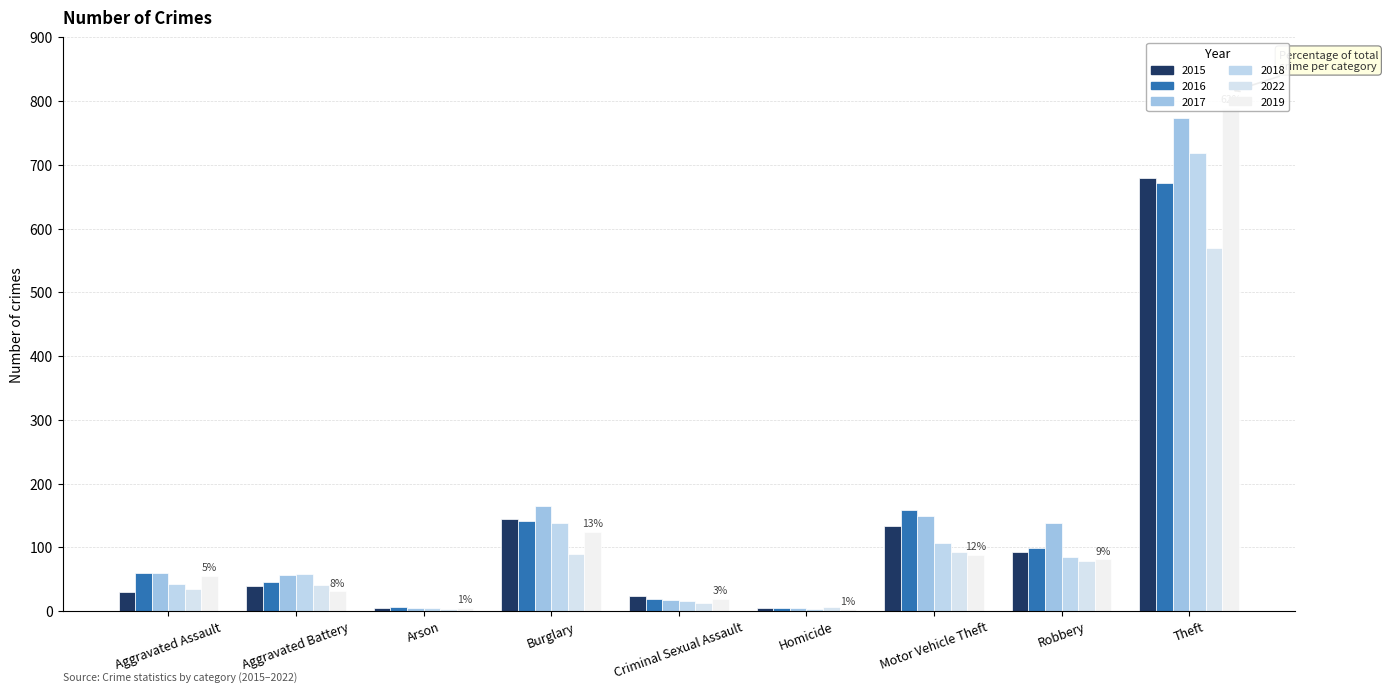

Reading left to right, list all the values displayed in this chart.

2015: Aggravated Assault=30	Aggravated Battery=39	Arson=4	Burglary=145	Criminal Sexual Assault=23	Homicide=4	Motor Vehicle Theft=133	Robbery=92	Theft=680
2016: Aggravated Assault=60	Aggravated Battery=46	Arson=6	Burglary=142	Criminal Sexual Assault=19	Homicide=4	Motor Vehicle Theft=159	Robbery=99	Theft=672
2017: Aggravated Assault=59	Aggravated Battery=57	Arson=5	Burglary=165	Criminal Sexual Assault=18	Homicide=4	Motor Vehicle Theft=149	Robbery=138	Theft=774
2018: Aggravated Assault=43	Aggravated Battery=58	Arson=5	Burglary=138	Criminal Sexual Assault=15	Homicide=3	Motor Vehicle Theft=106	Robbery=84	Theft=719
2022: Aggravated Assault=35	Aggravated Battery=41	Arson=3	Burglary=89	Criminal Sexual Assault=13	Homicide=6	Motor Vehicle Theft=92	Robbery=78	Theft=569
2019: Aggravated Assault=55	Aggravated Battery=31	Arson=5	Burglary=124	Criminal Sexual Assault=19	Homicide=3	Motor Vehicle Theft=88	Robbery=81	Theft=789